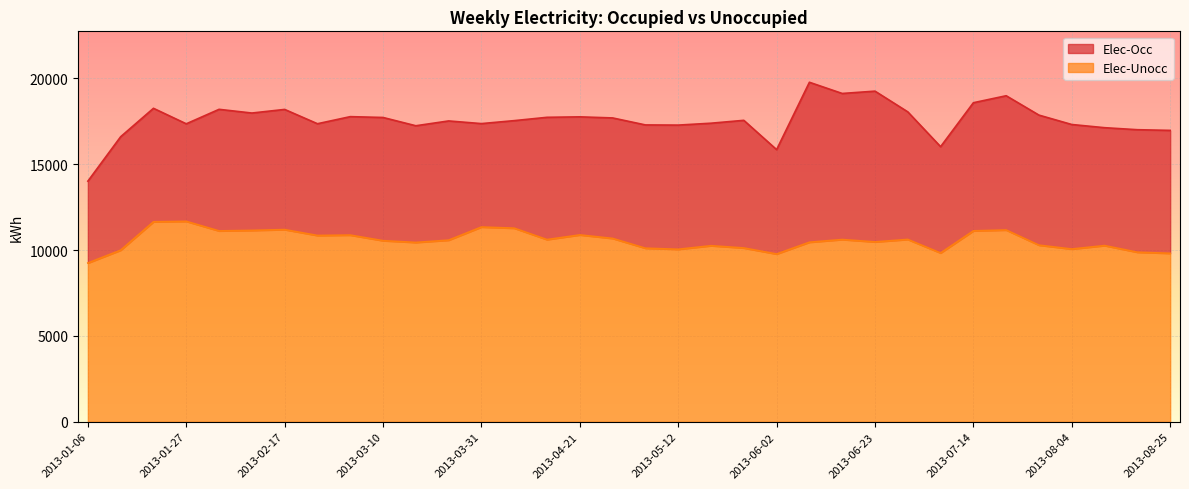

Reading right to left, transcribe all the data shown in this chart.

Elec-Occ: 16963.9	17003.5	17120.9	17306.4	17852.6	18980.6	18574.3	16016.4	18042.2	19248.2	19113.1	19765.0	15844.6	17549.3	17381.8	17271.8	17281.7	17689.2	17752.1	17725.0	17531.8	17359.0	17514.0	17233.4	17715.6	17763.6	17351.3	18184.3	17973.8	18189.6	17347.2	18249.4	16595.8	14009.0
Elec-Unocc: 9810.2	9873.4	10259.8	10058.6	10284.5	11166.0	11116.1	9829.2	10617.6	10474.1	10611.1	10454.9	9768.7	10121.0	10251.6	10043.3	10107.4	10676.4	10880.6	10608.5	11273.3	11339.5	10575.4	10443.1	10544.6	10870.3	10848.2	11189.8	11142.7	11113.7	11670.5	11644.6	9991.9	9245.0